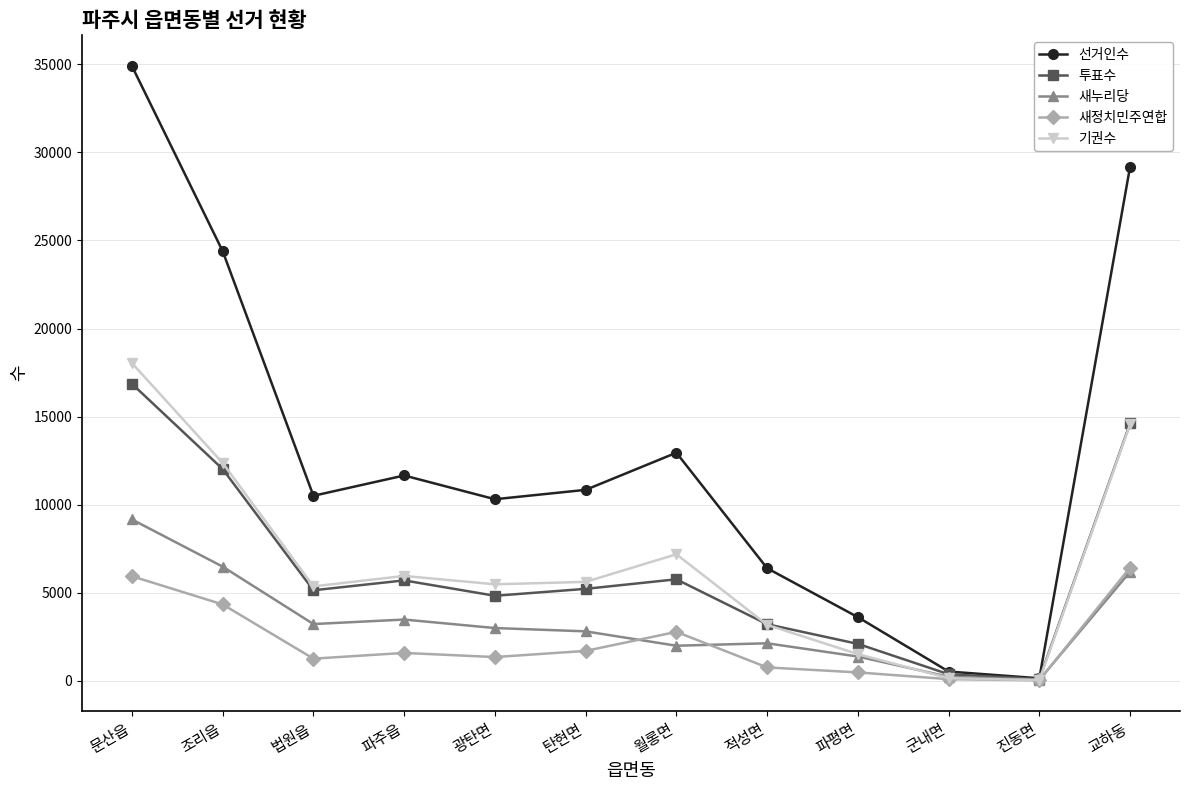

What is the label of the 5th point from the right?

적성면